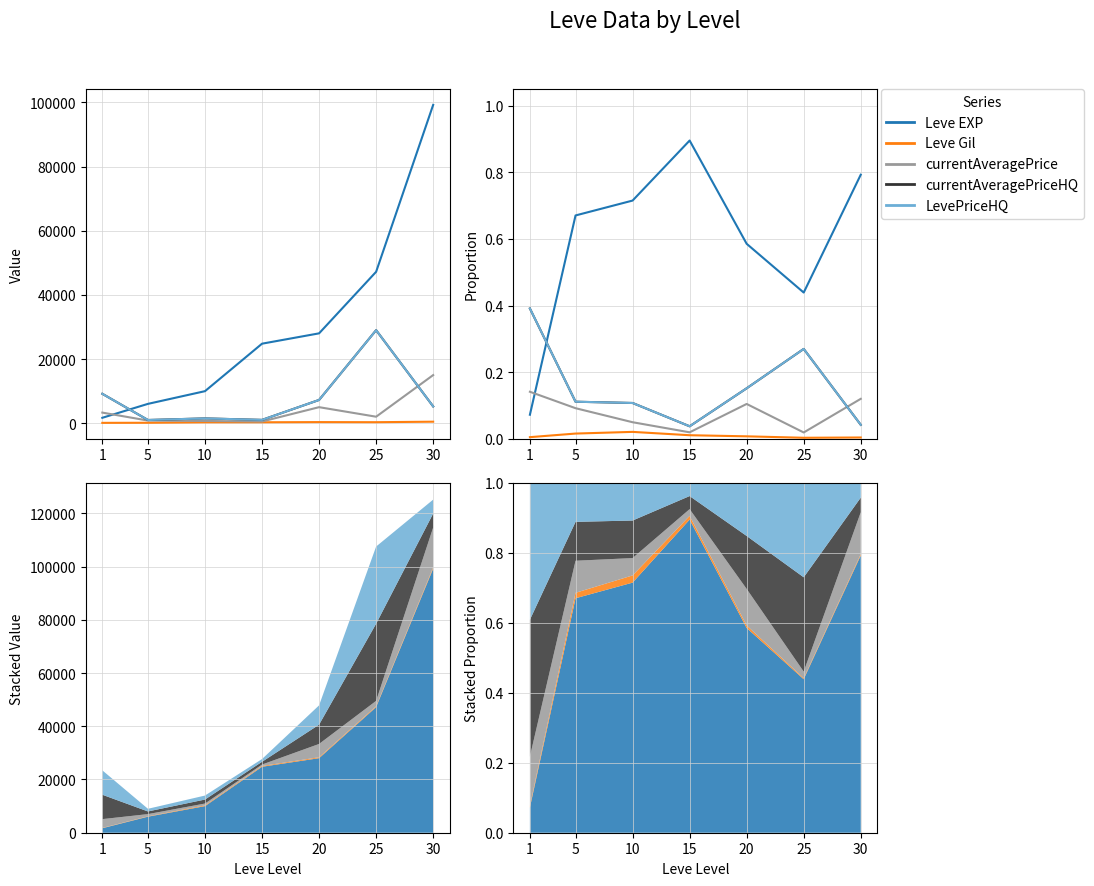

The value of currentAveragePrice at 1 is 0.1. True or false?

True